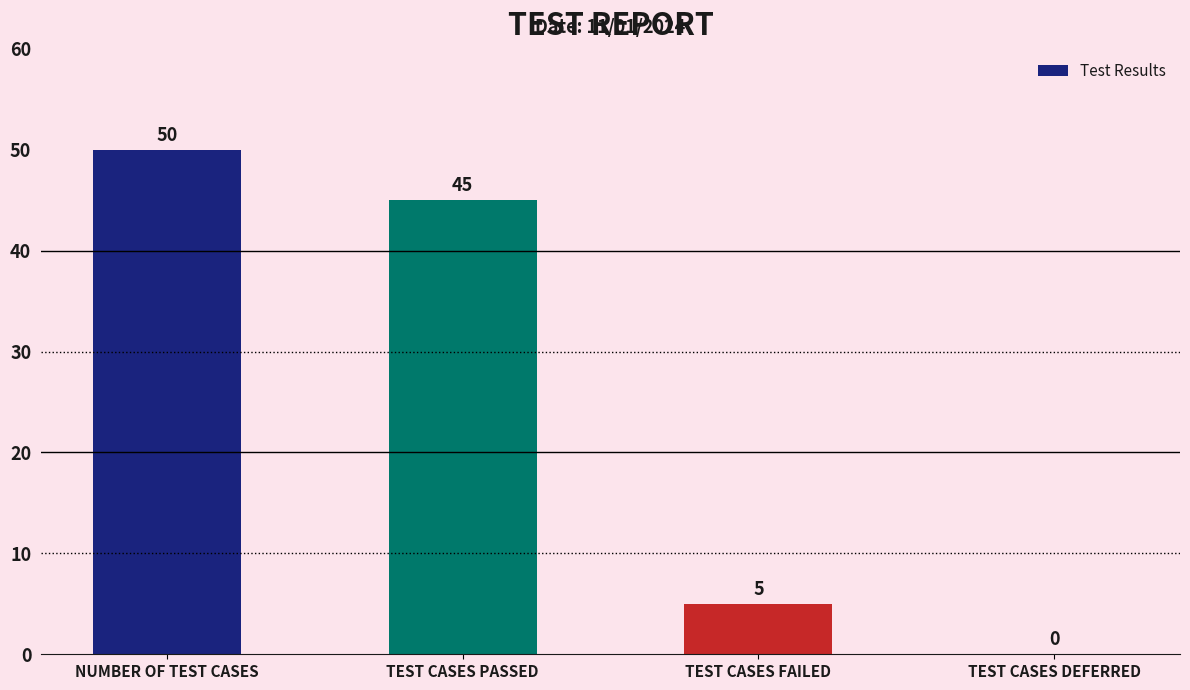

Between NUMBER OF TEST CASES and TEST CASES FAILED, which is larger?

NUMBER OF TEST CASES